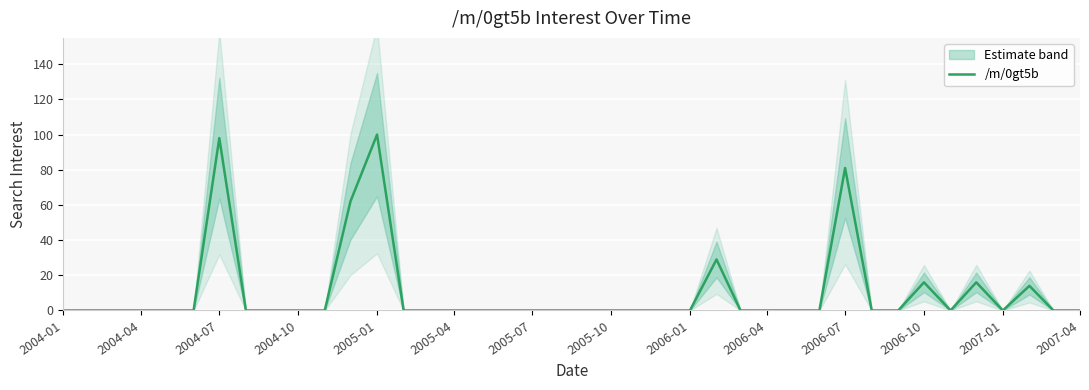

The value at 2007-04 is -37. True or false?

False